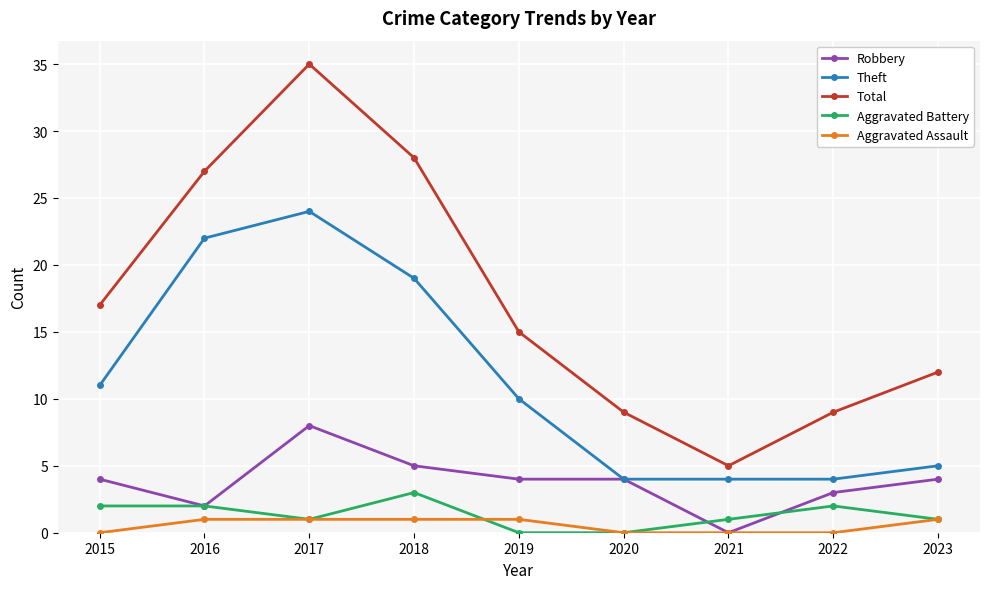

True or false: Aggravated Battery has more than 1 points higher than both neighbors.

True